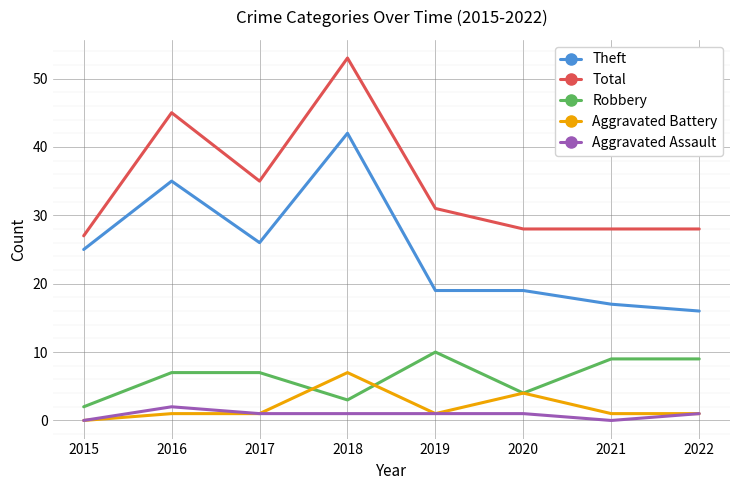

True or false: Aggravated Assault and Theft intersect in this chart.

False